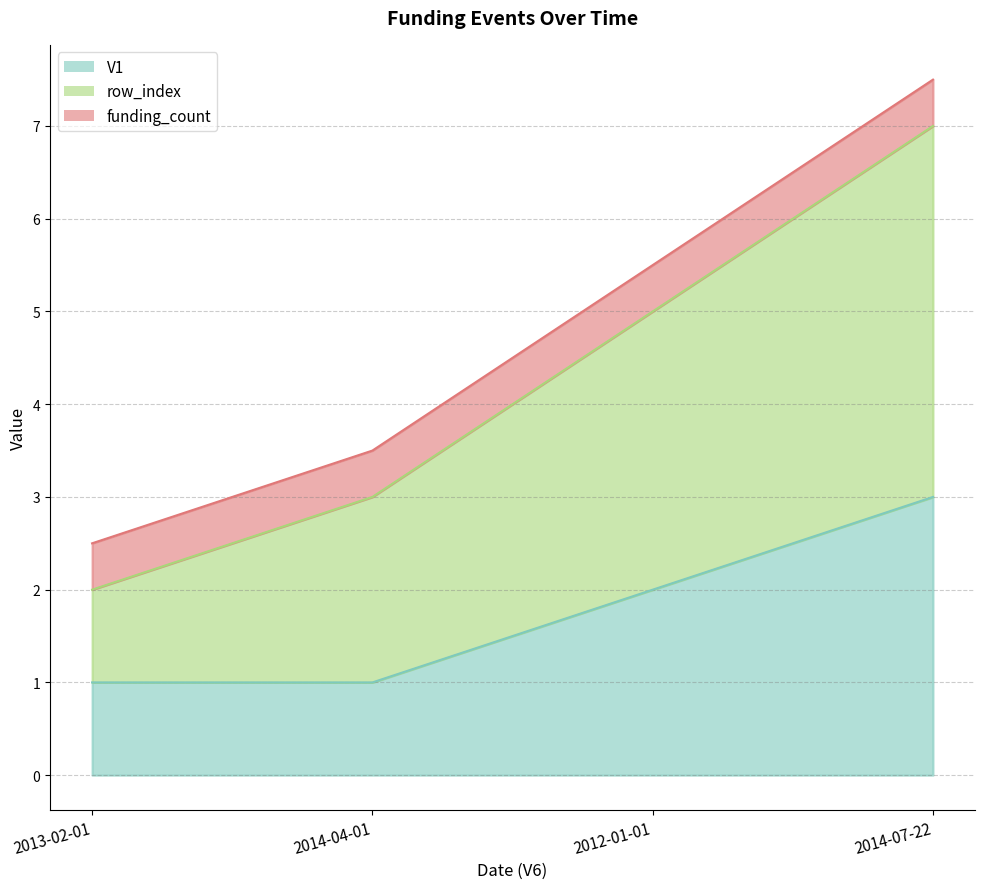

Does the chart have visible grid lines?

Yes